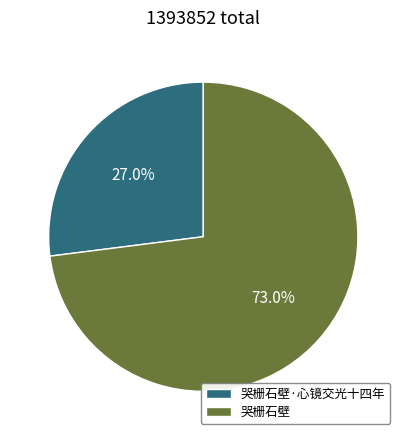

Is it true that 哭栅石壁 is 73% of the pie?

True